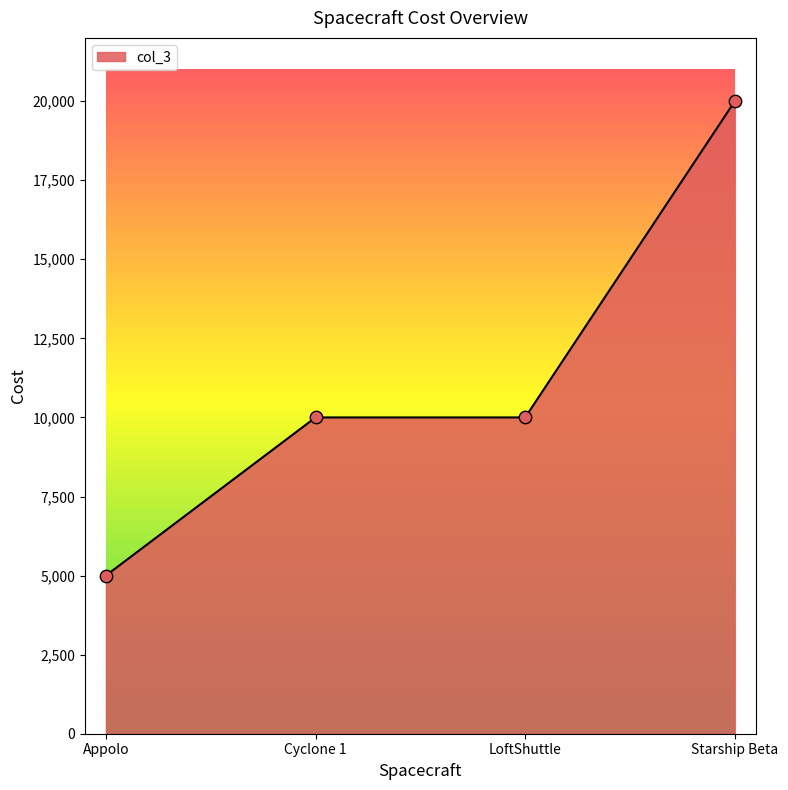

What is the change in value from LoftShuttle to Starship Beta?

+10000